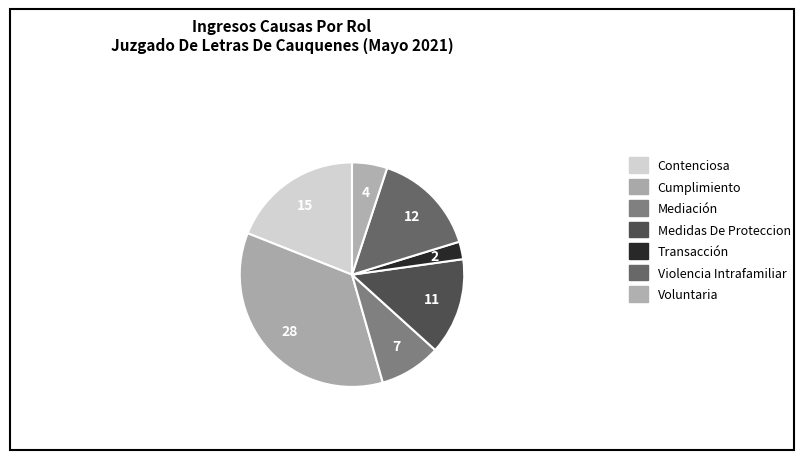

What is the ratio of the value at Transacción to the value at Voluntaria?

0.5